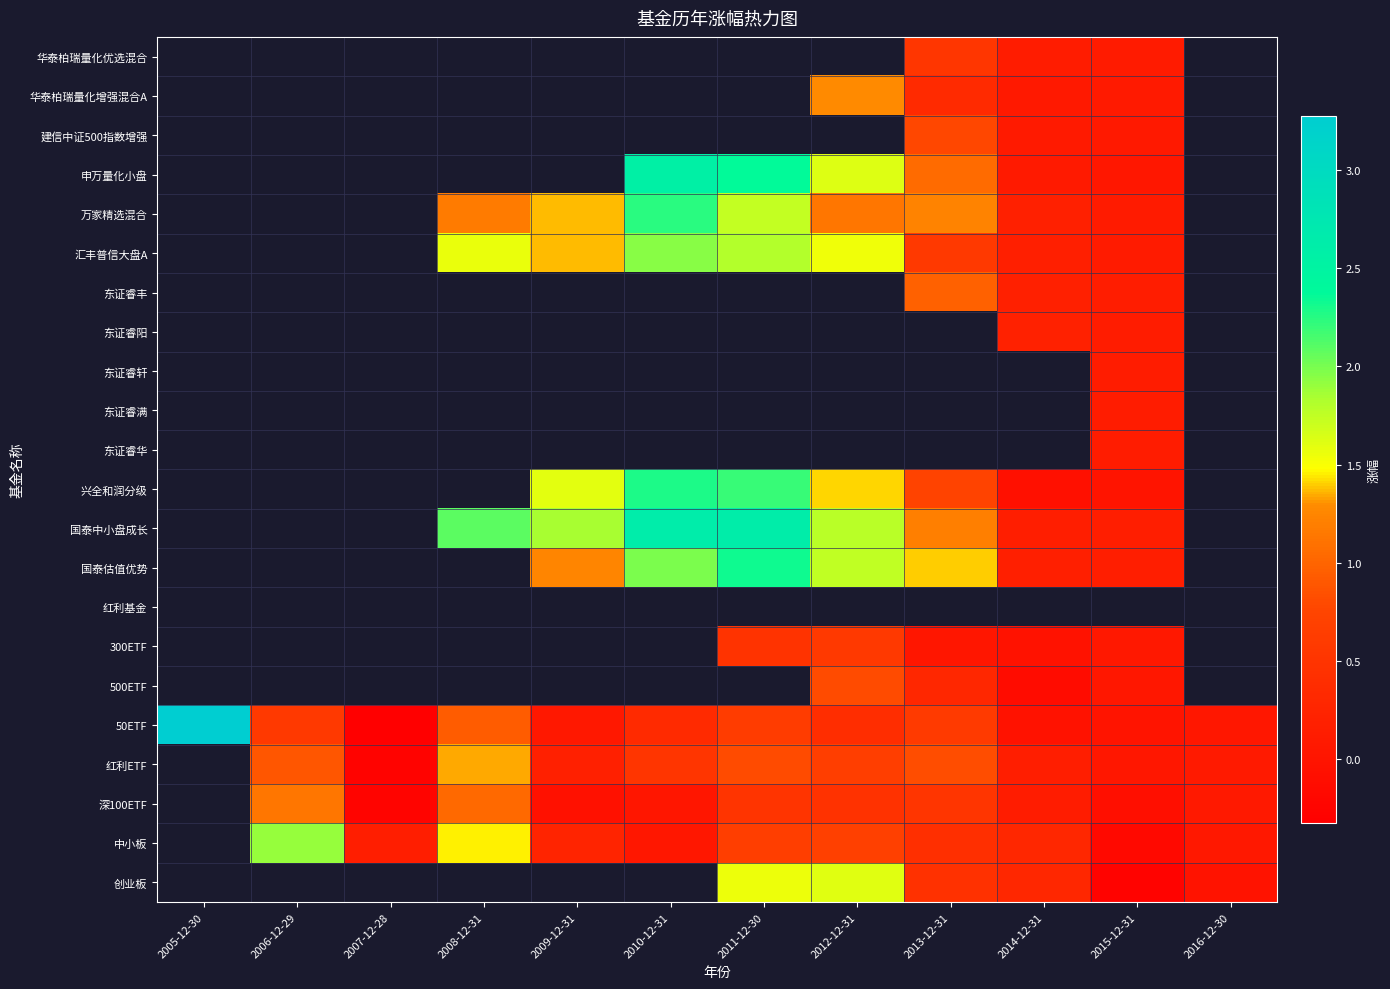

Count the number of categories in the chart.

12